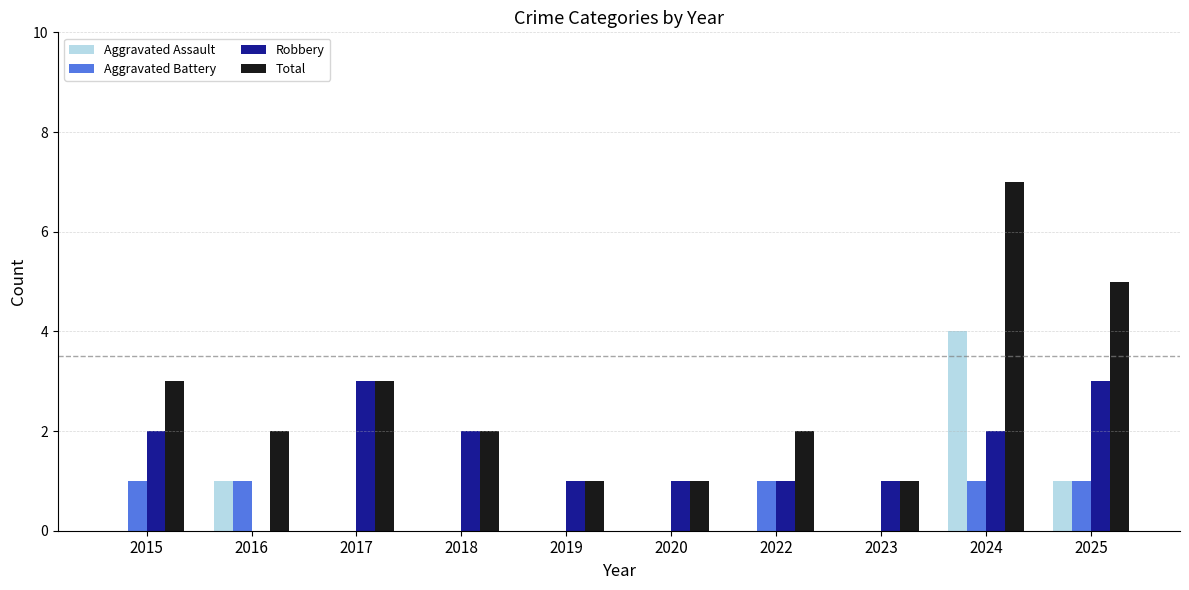

What is the sum of the Robbery values at 2023 and 2015?

3